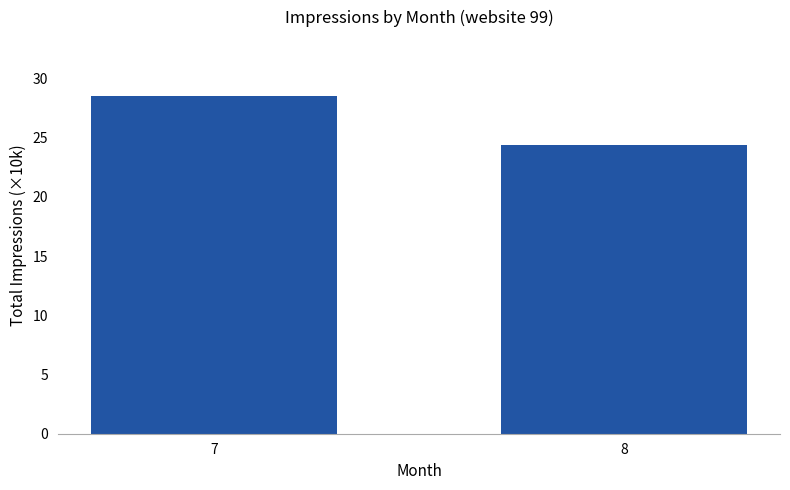

At which label is the value closest to 26?

8